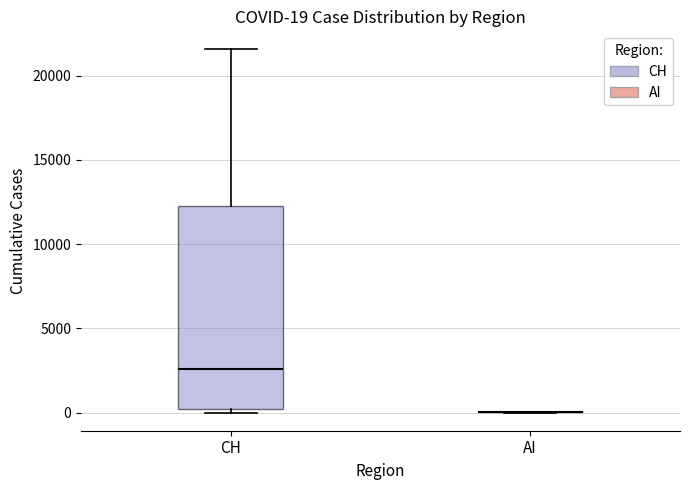

Which box is the tallest, from its lower edge to its upper edge?

CH